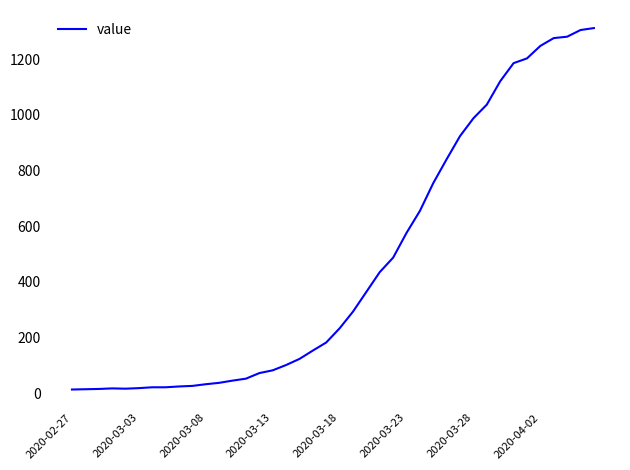

What is the greatest value displayed?

1312